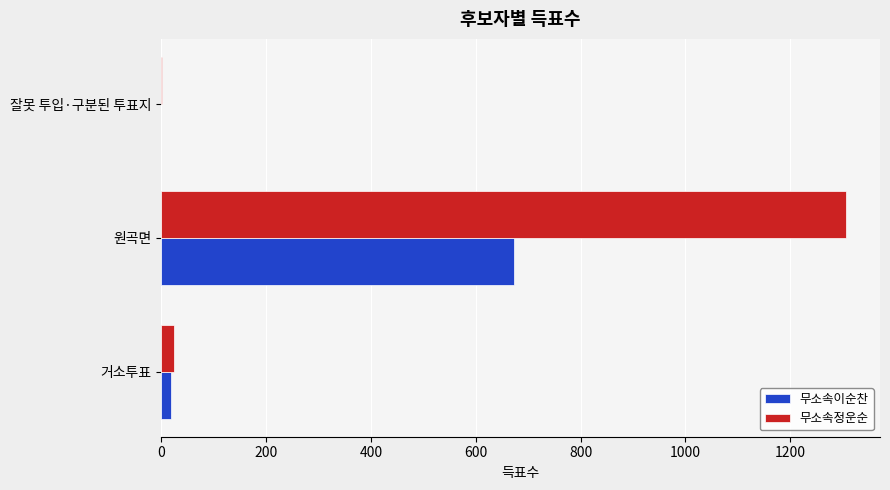

At which label is 무소속정운순 closest to 653?

거소투표